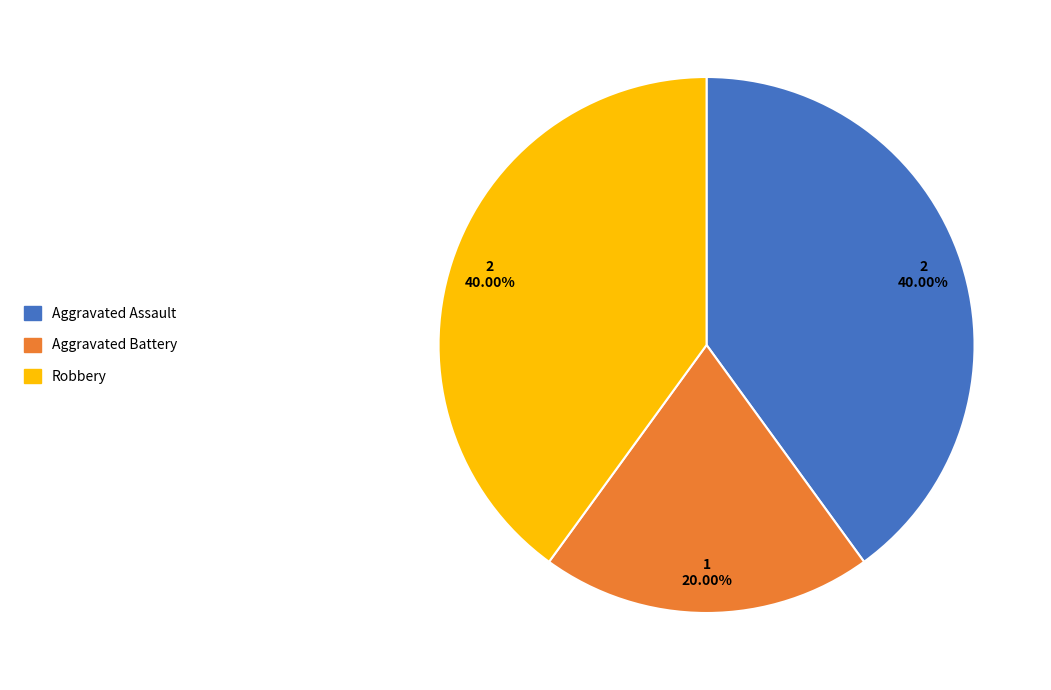

Is it true that Aggravated Battery is 7% of the pie?

False